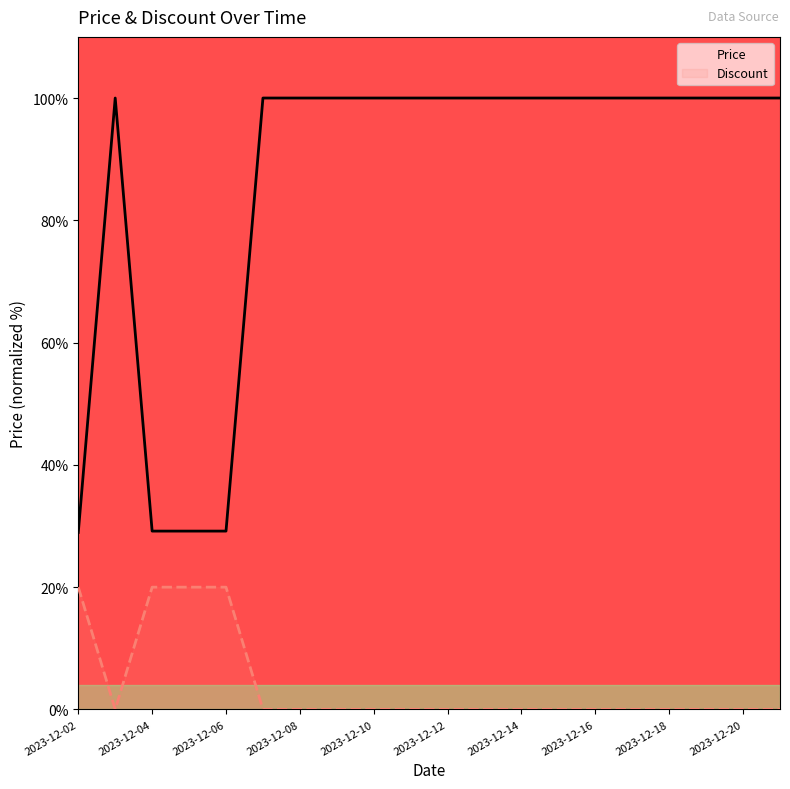

True or false: Discount has more than 2 points higher than both neighbors.

False